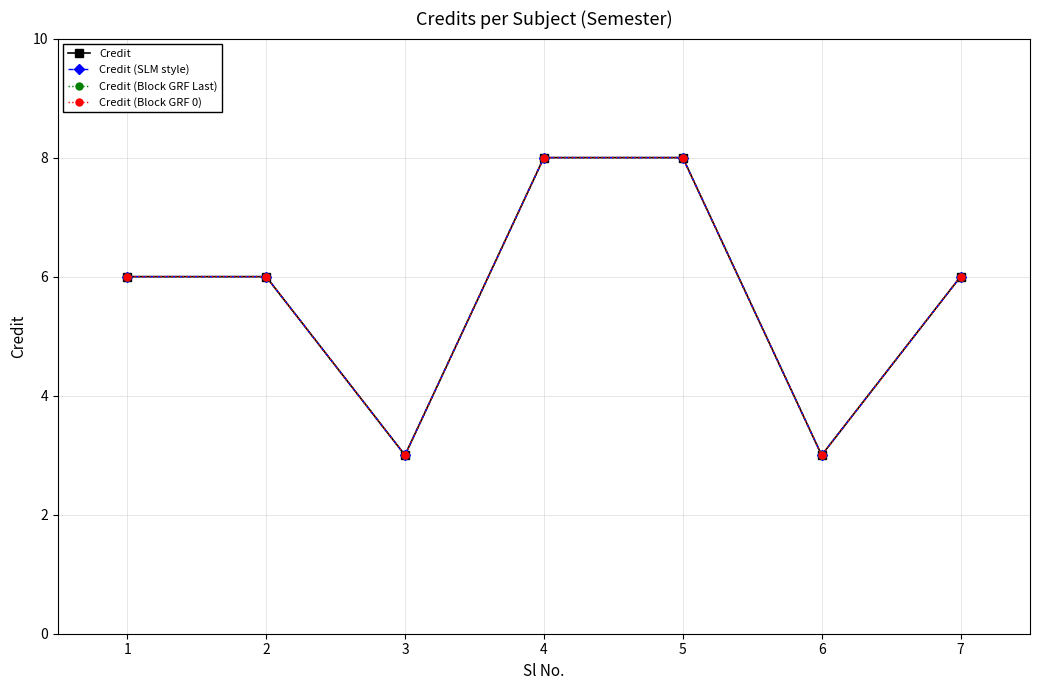

Reading right to left, what are all the values shown in this chart?

Credit: 6	3	8	8	3	6	6
Credit (SLM style): 6	3	8	8	3	6	6
Credit (Block GRF Last): 6	3	8	8	3	6	6
Credit (Block GRF 0): 6	3	8	8	3	6	6